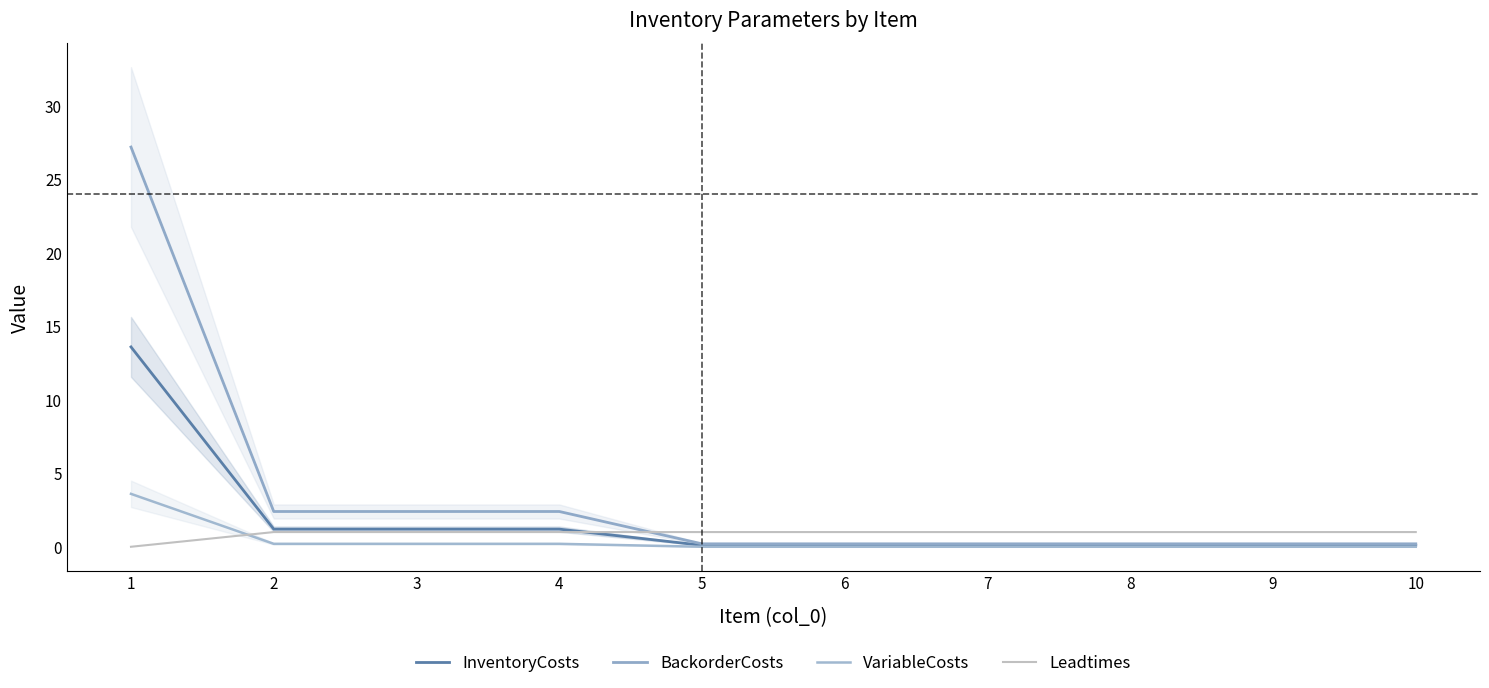

True or false: VariableCosts and InventoryCosts cross at least once.

False